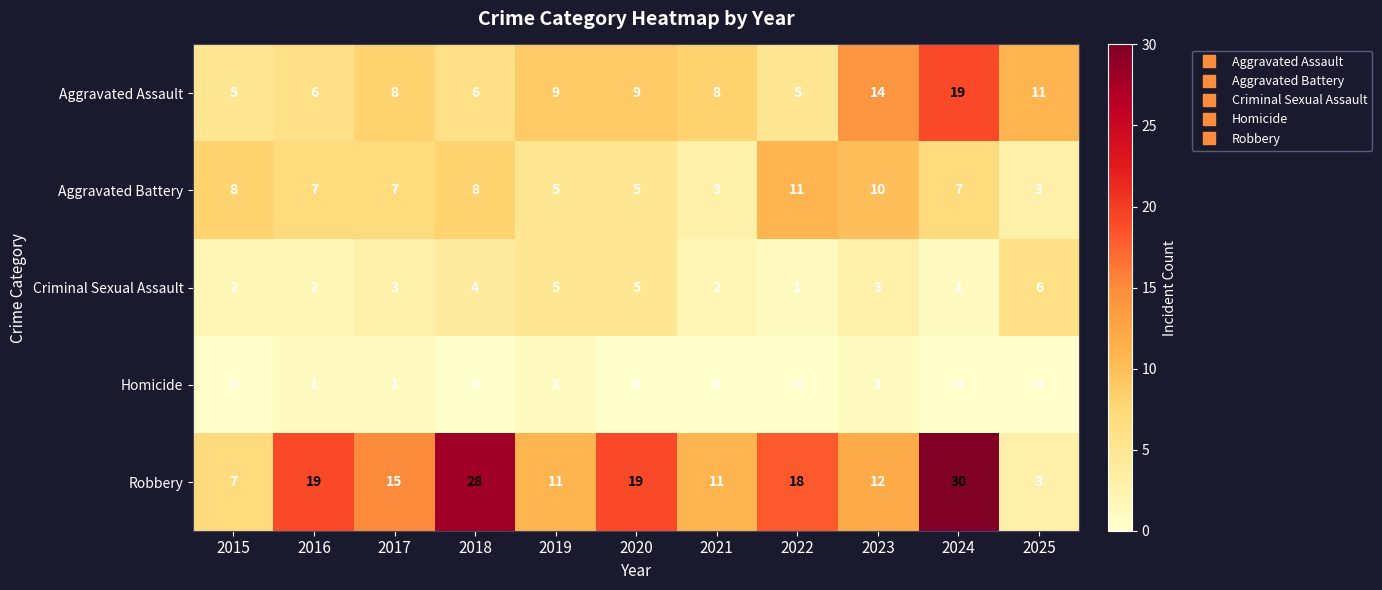

Is it true that Criminal Sexual Assault equals 6 at 2025?

True